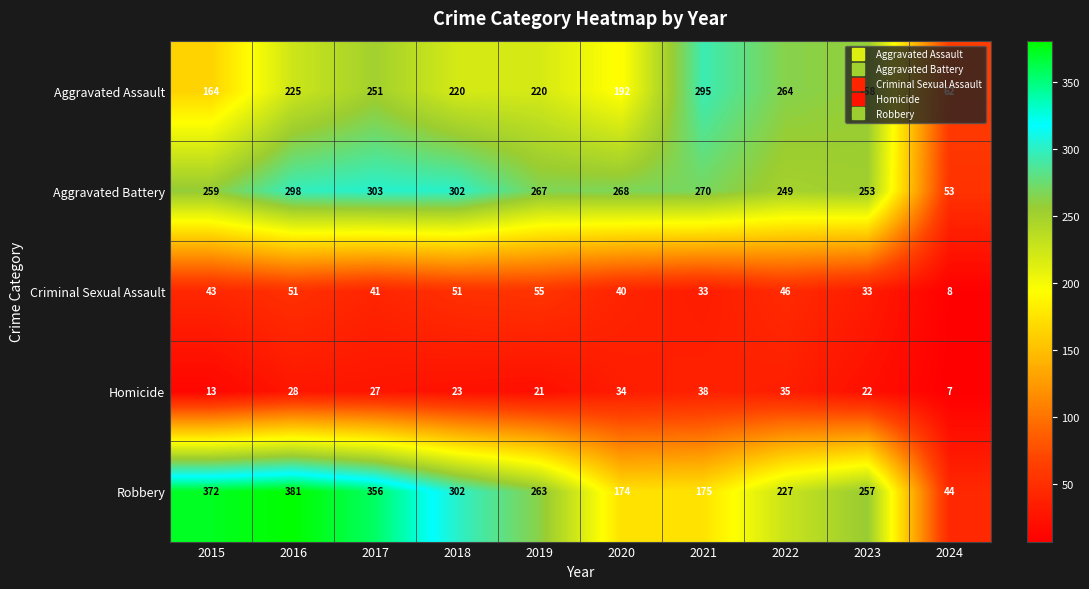

What value does the Aggravated Assault series have at 2020, to the nearest 10?

190